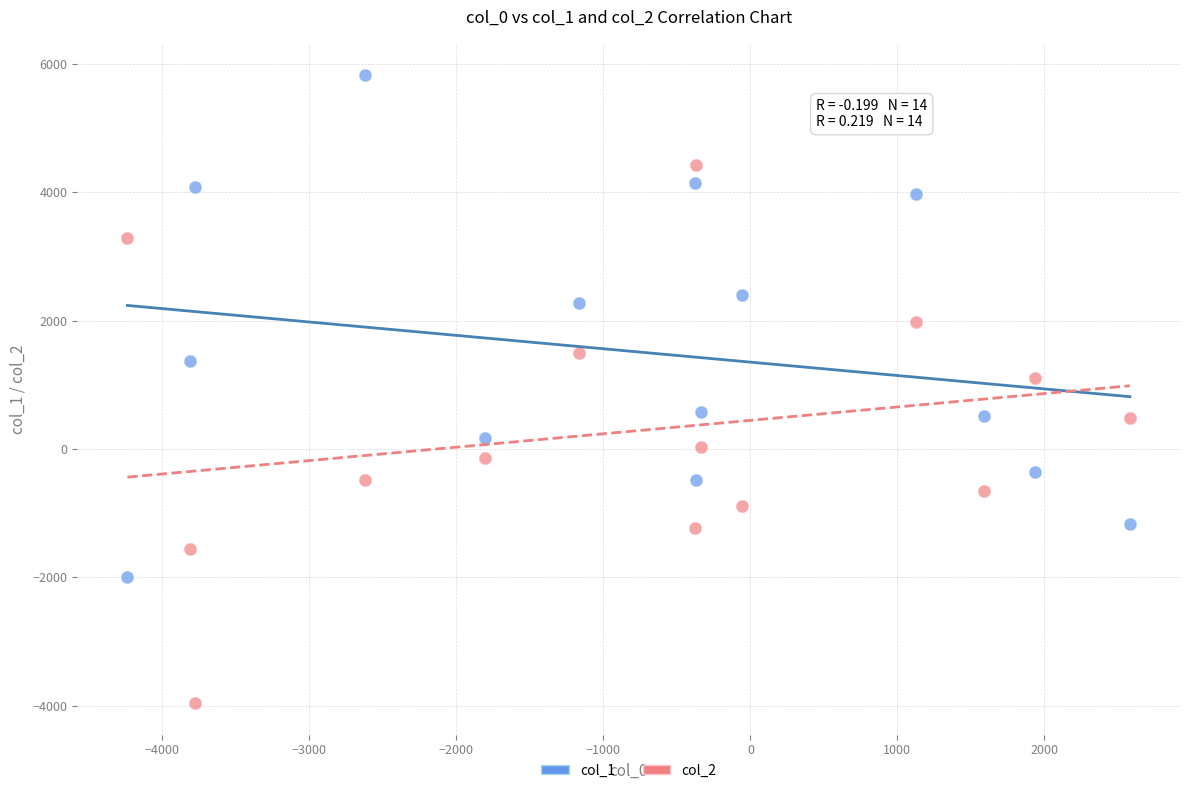

Which series has the largest Y range (max minus min)?

col_2